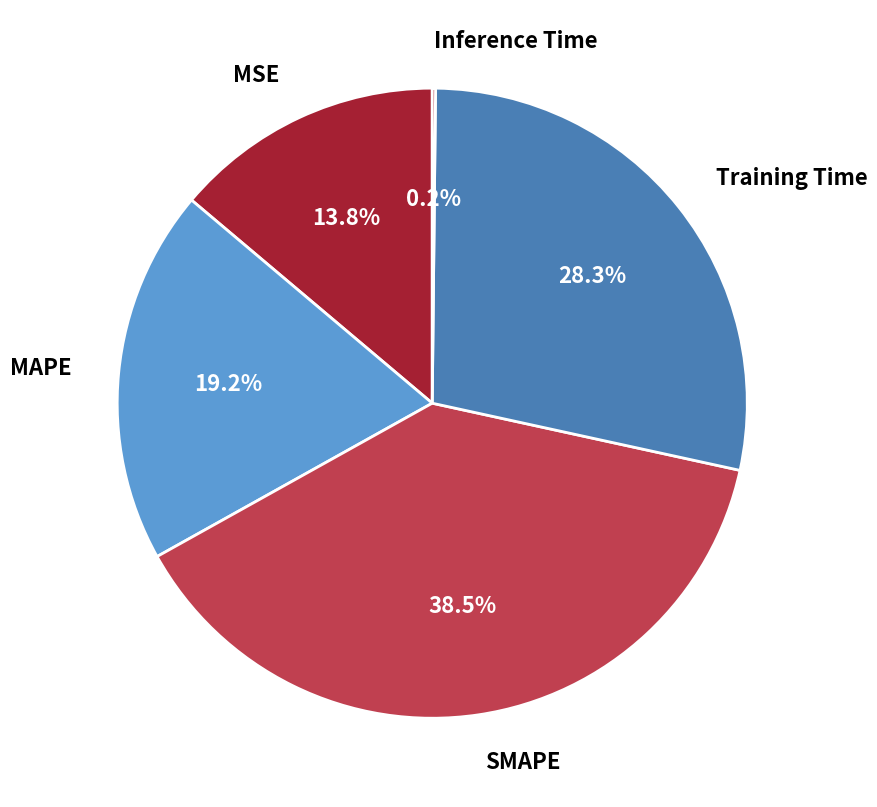

Which slice is the largest?

SMAPE